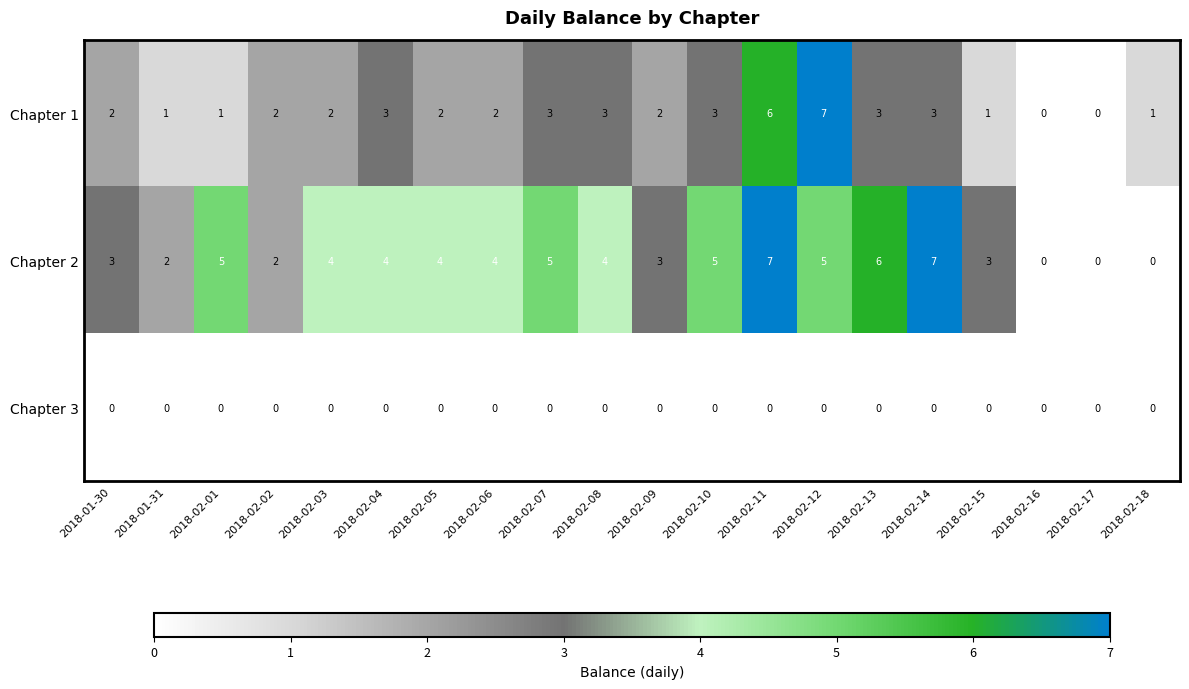

What is the difference between the Chapter 2 values at 2018-02-11 and 2018-02-05?

3